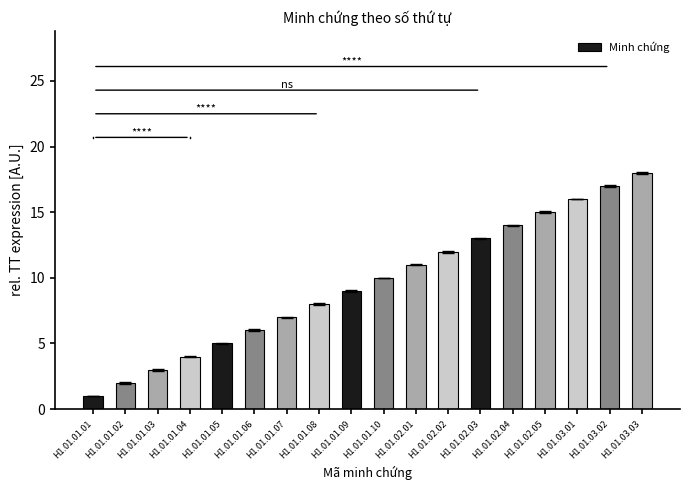

True or false: the data shows 11 at H1.01.01.07.

False